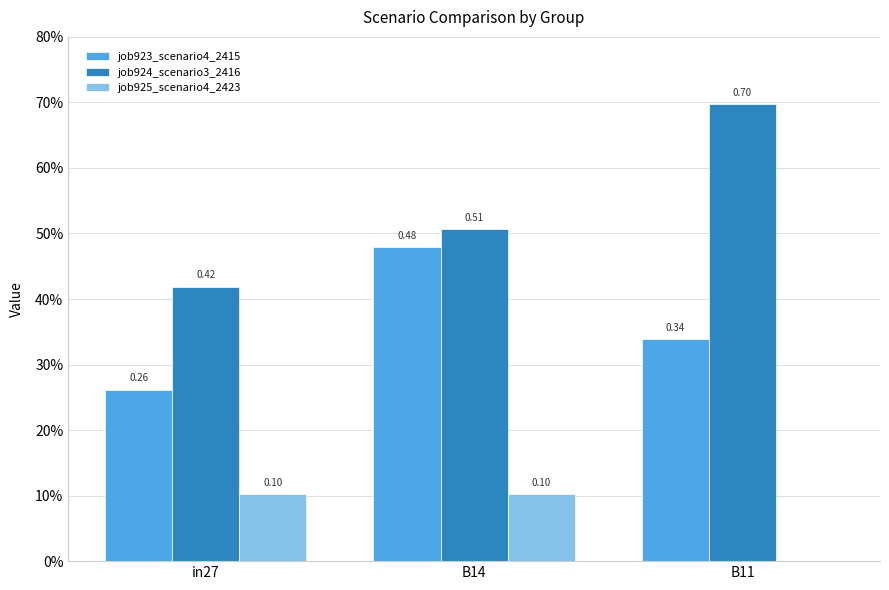

At which category does the chart reach its peak across all series?

B11